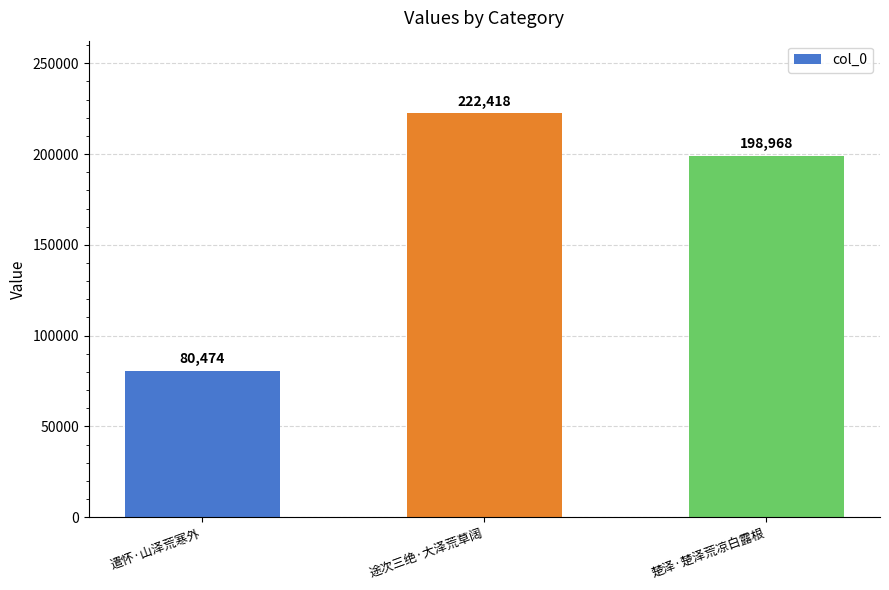

List the labels in order of value, largest first.

途次三绝·大泽荒草阔, 楚泽·楚泽荒凉白露根, 遣怀·山泽荒寒外